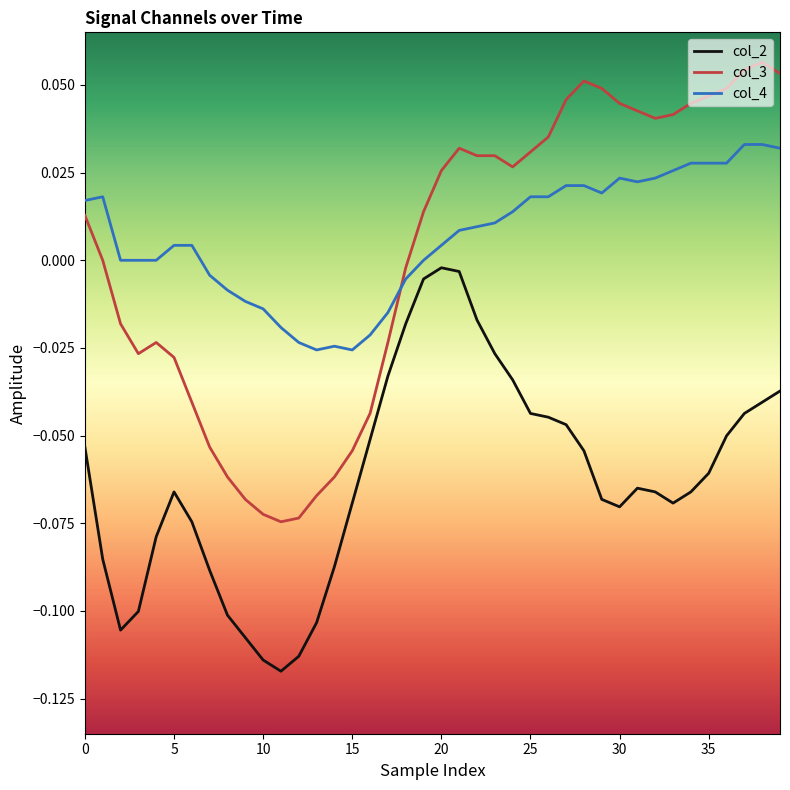

Which series has the largest range (max minus min)?

col_3